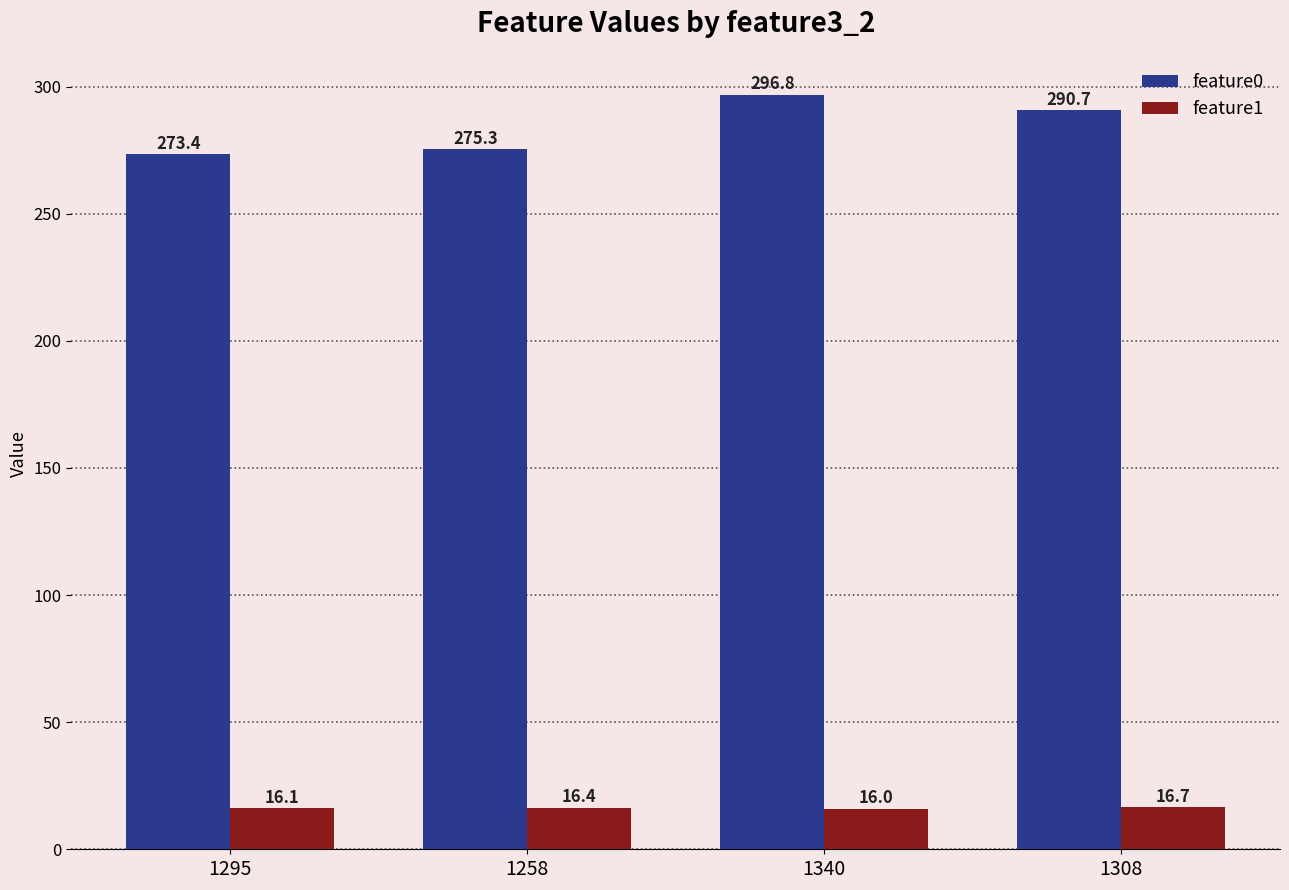

How many values in the feature0 series exceed 290?

2